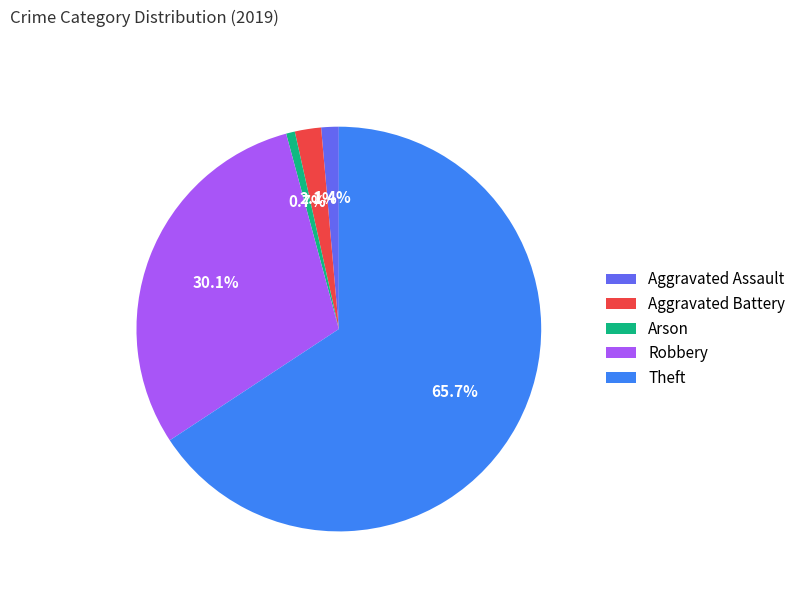

Count the number of slices in the pie.

5